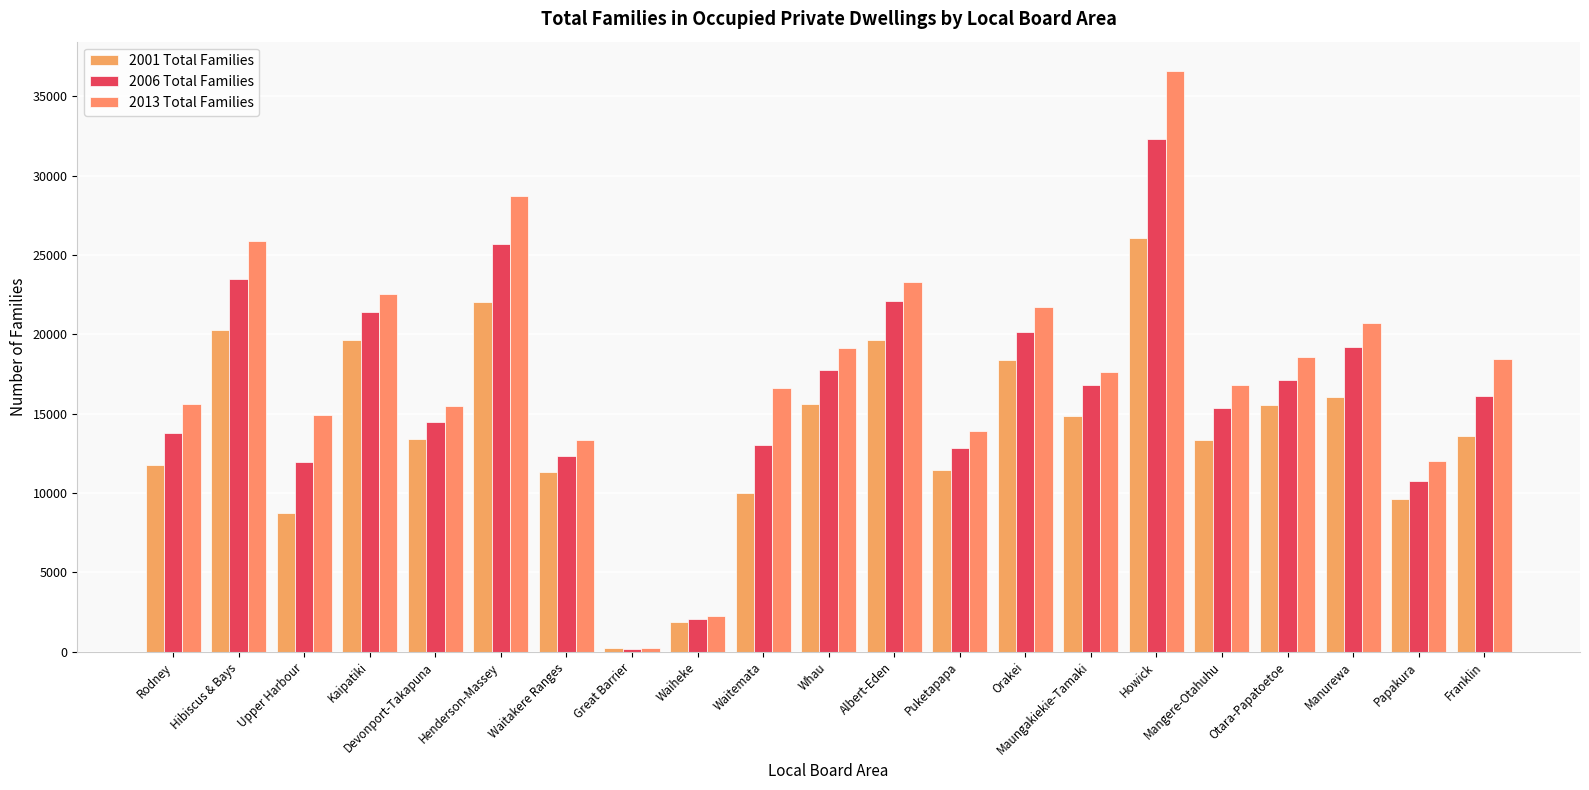

Does the chart contain any negative values?

No